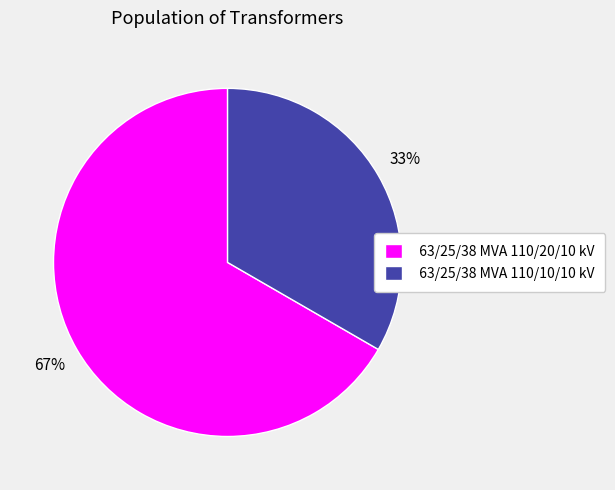

To the nearest percent, what percentage of the pie is 63/25/38 MVA 110/20/10 kV?

67%